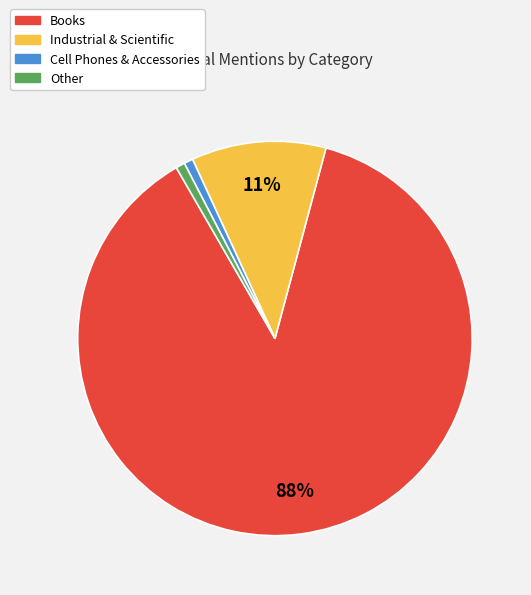

How many segments does this pie chart have?

4